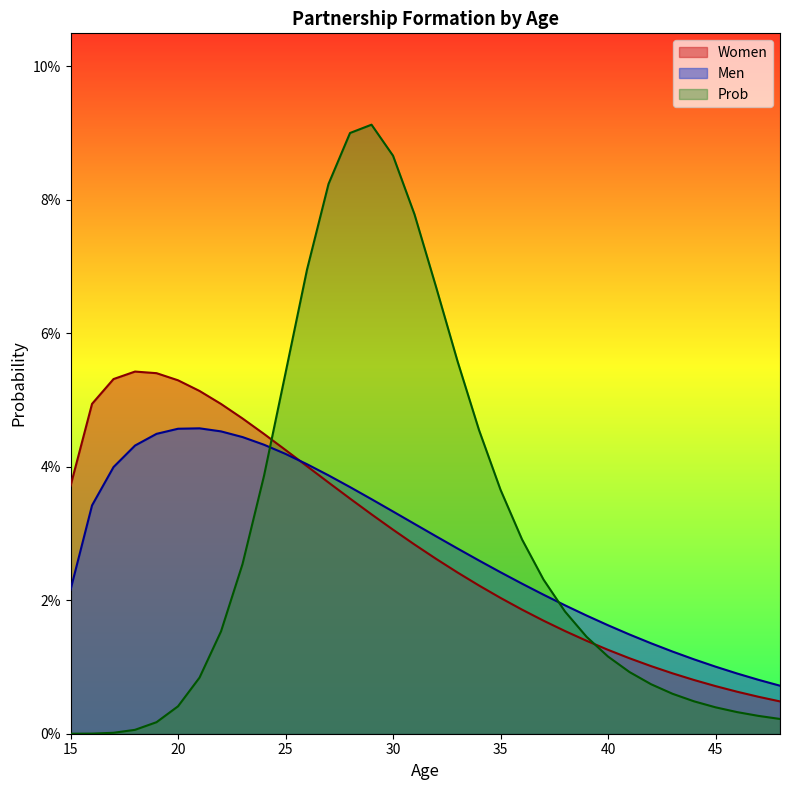

List the labels in order of Prob value, largest first.

29, 28, 30, 27, 31, 26, 32, 33, 25, 34, 24, 35, 36, 23, 37, 38, 22, 39, 40, 41, 21, 42, 43, 44, 20, 45, 46, 47, 48, 19, 18, 17, 16, 15